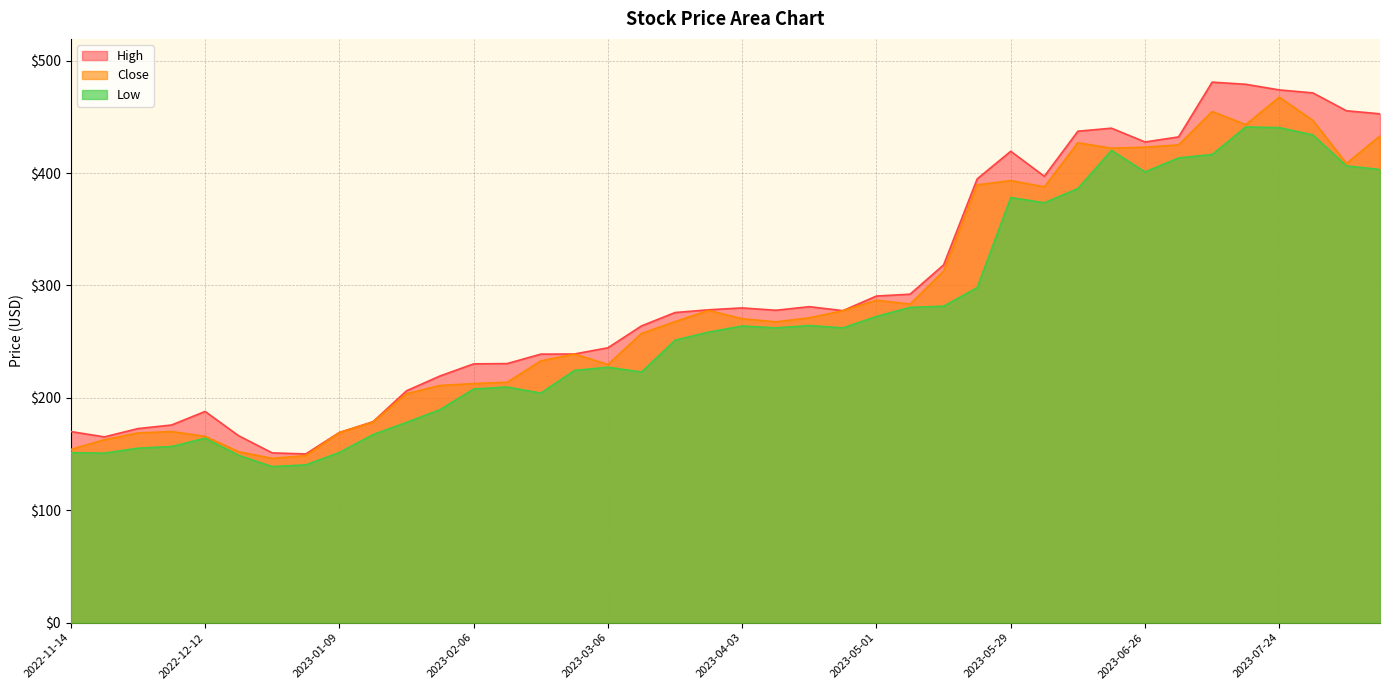

At which category does the chart reach its minimum across all series?

2022-12-26